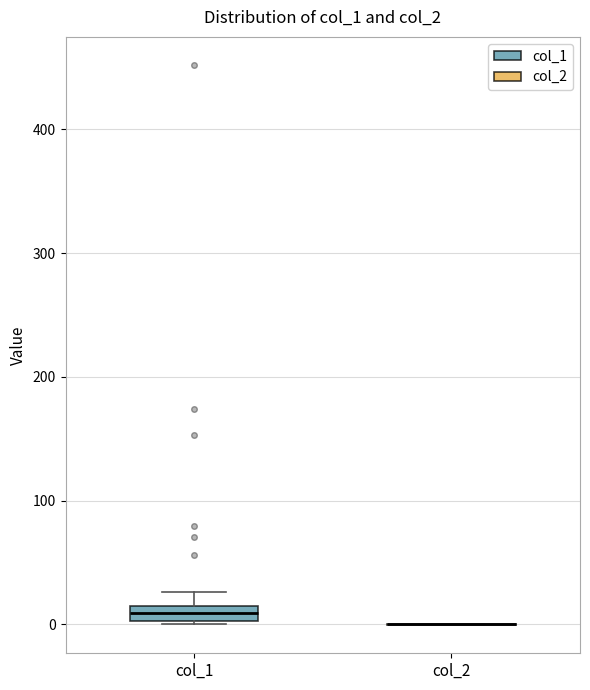

Which box is the tallest, from its lower edge to its upper edge?

col_1